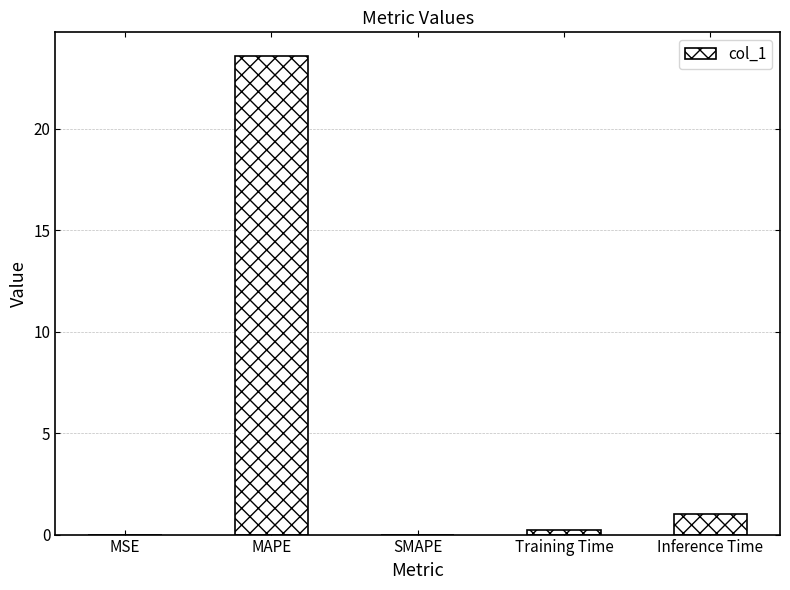

What is the difference between the values at SMAPE and Inference Time?

1.0